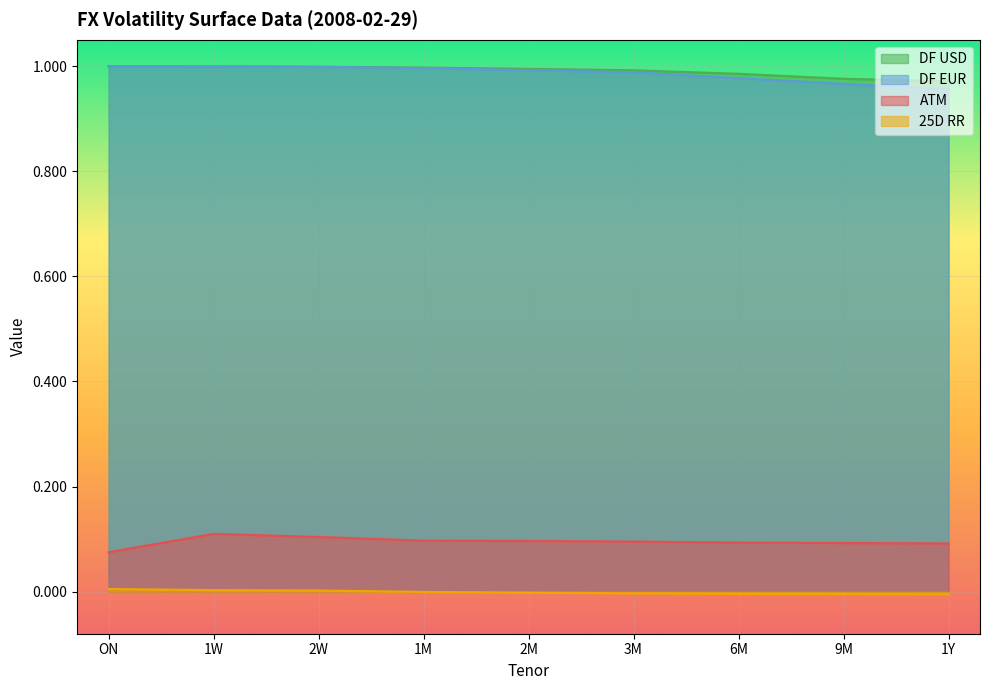

The ATM series shows 0.1 at 3M. True or false?

True